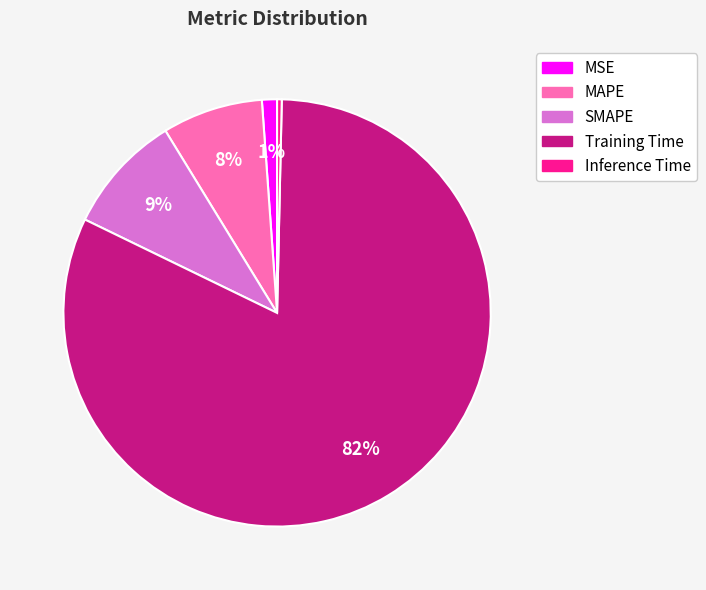

To the nearest percent, what is the combined percentage of MSE and Training Time?

83%